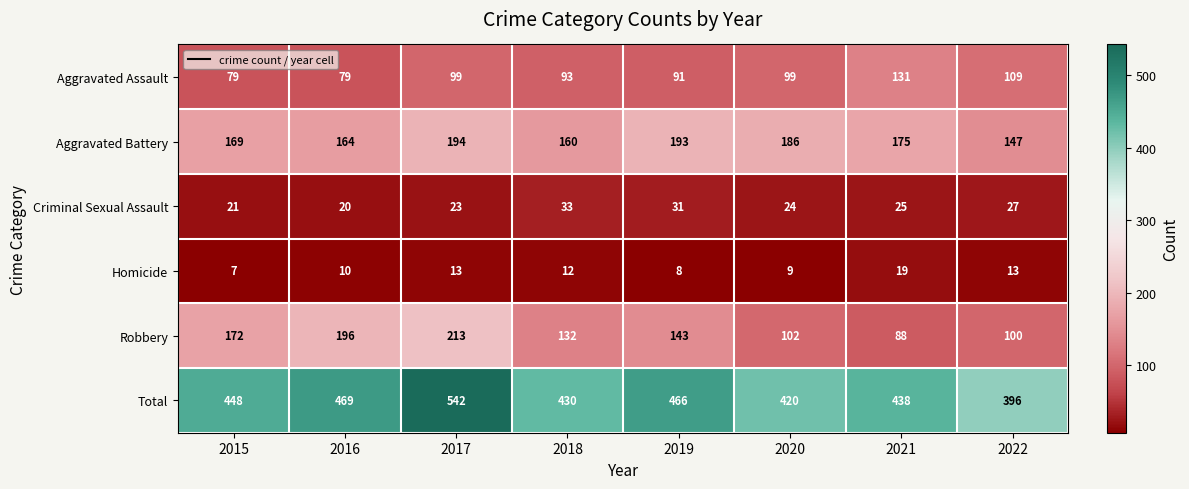

Rank the series at 2016 from highest to lowest value.

Total, Robbery, Aggravated Battery, Aggravated Assault, Criminal Sexual Assault, Homicide